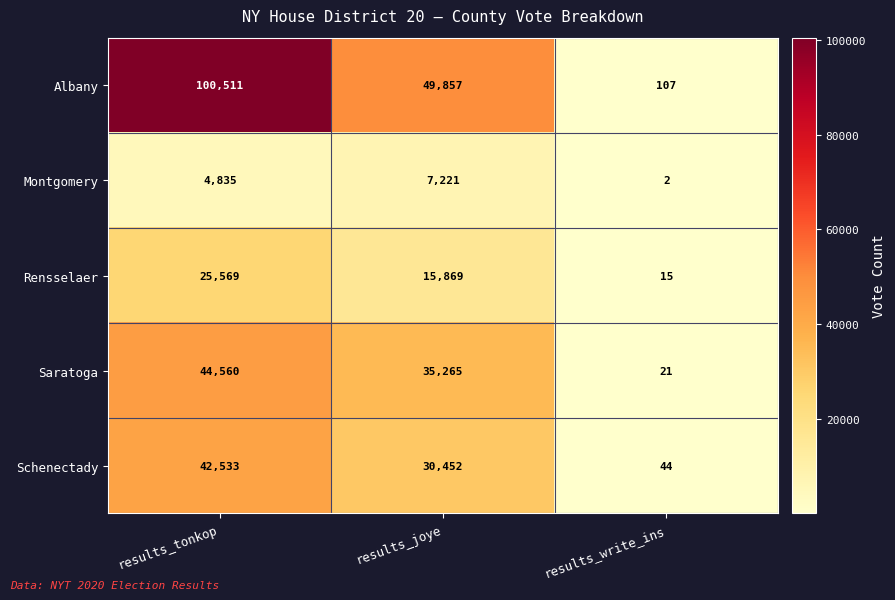

Which series changed the most between results_tonkop and results_write_ins?

Albany